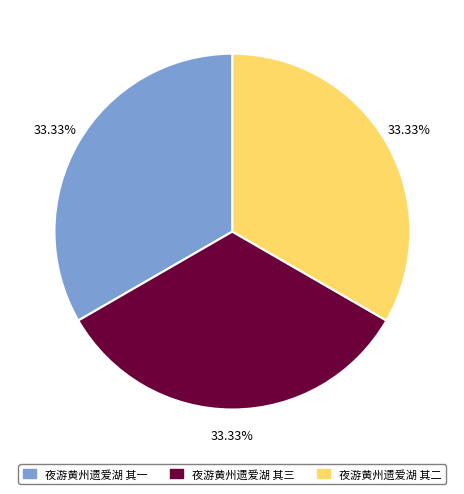

Approximately how many times larger is the value at 夜游黄州遗爱湖 其一 compared to 夜游黄州遗爱湖 其三?

1.0